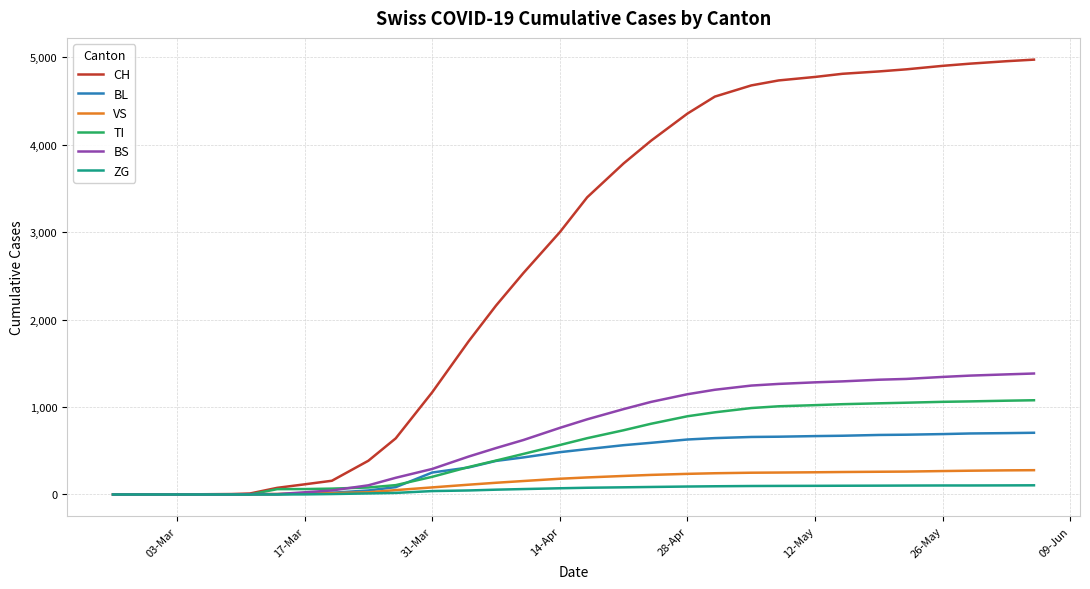

What is the difference between the maximum and minimum values in the VS series?

278